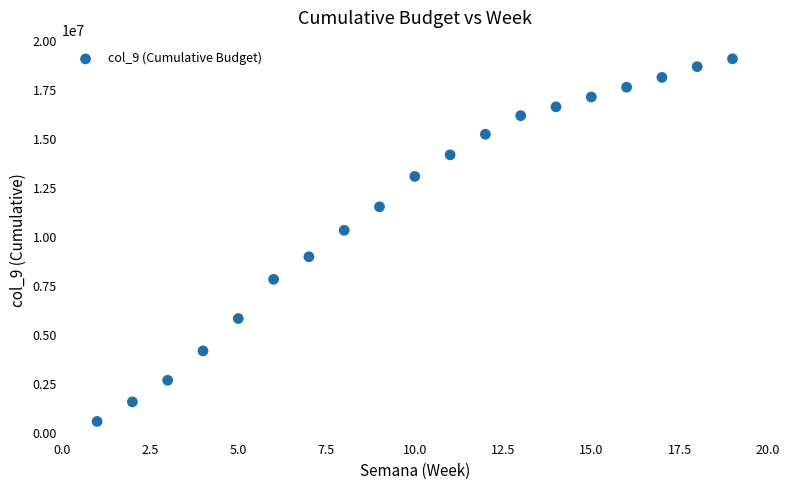

What Y value in the scatter plot is closest to 9850000?

10350000